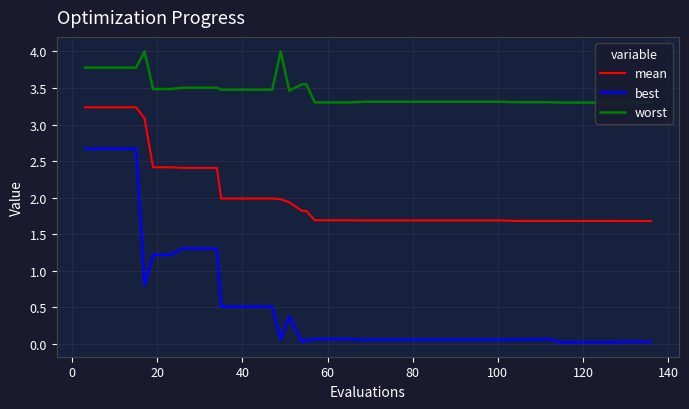

List the series in order of their overall mean, highest first.

worst, mean, best